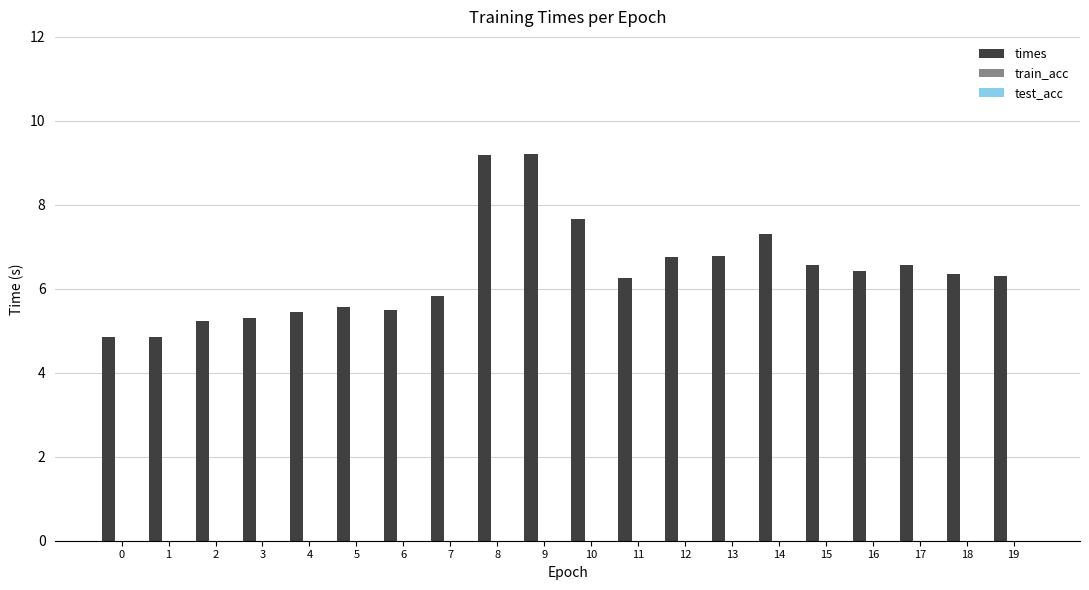

What is the average value?

6.4